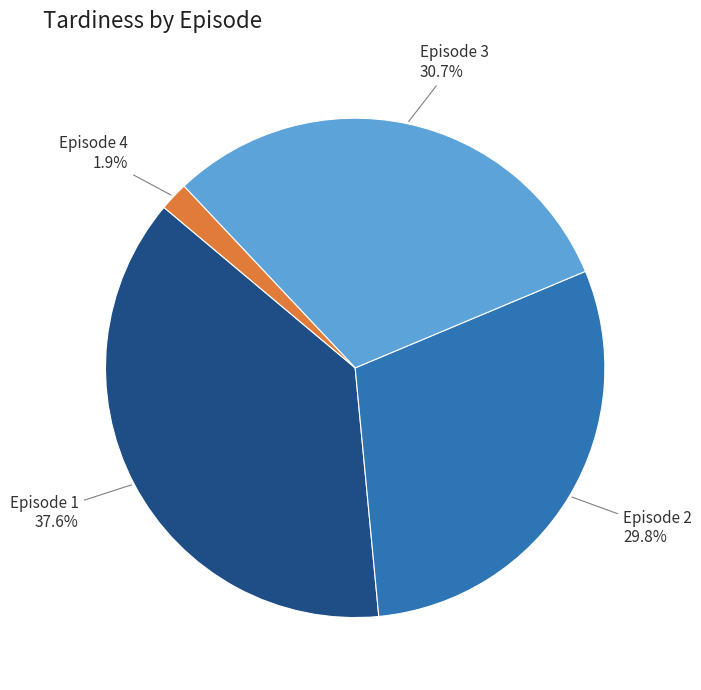

Rank the categories by value from highest to lowest.

Episode 1, Episode 3, Episode 2, Episode 4